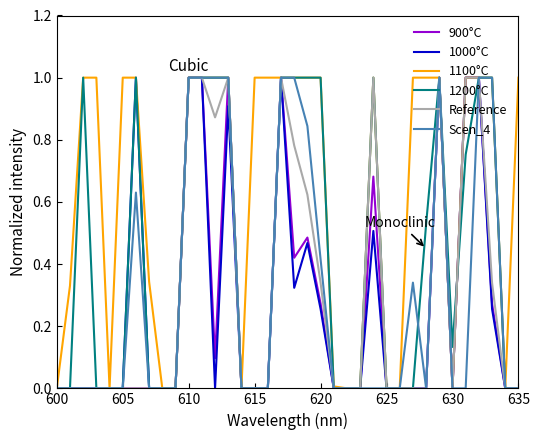

What is the maximum value for 1100°C?

1.0